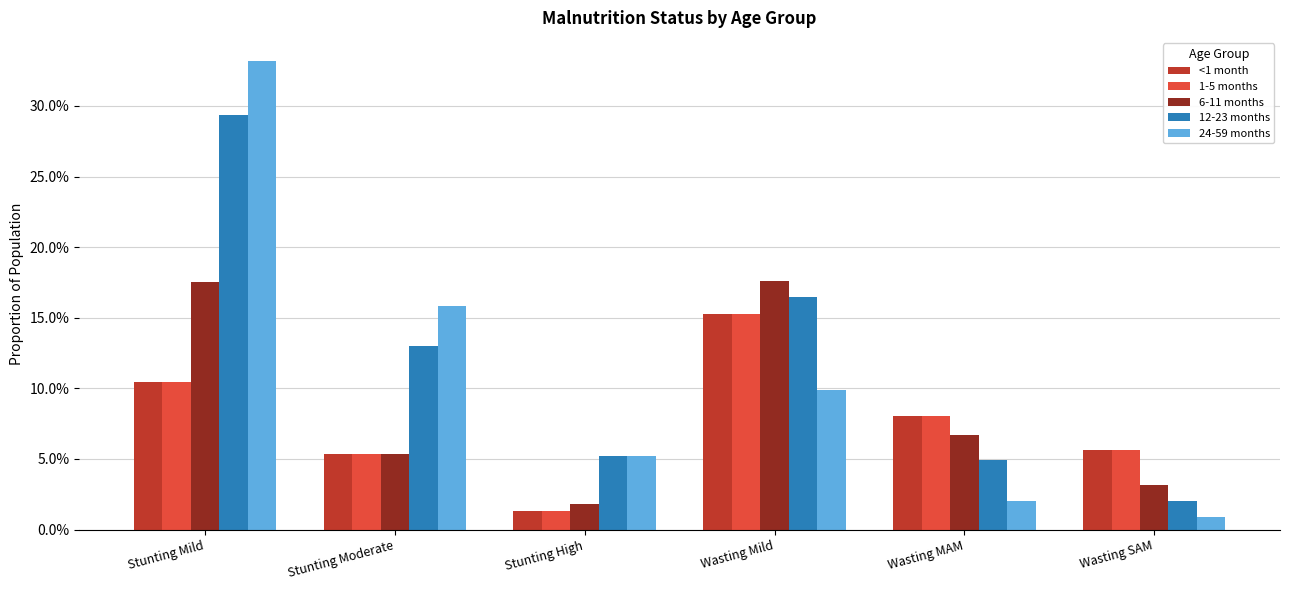

Which series has the largest total across all categories?

12-23 months